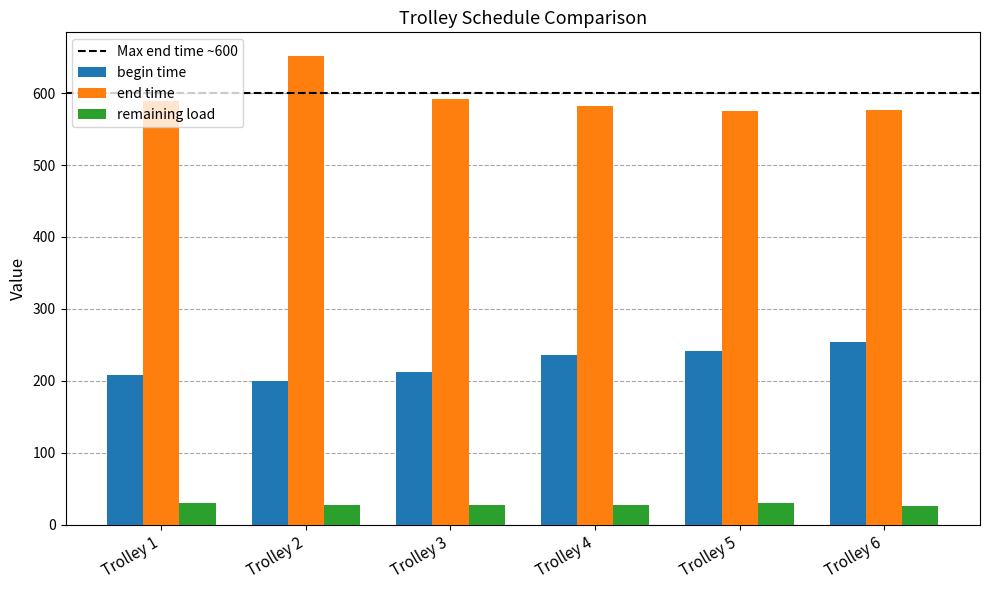

Which series has the widest spread of values?

end time